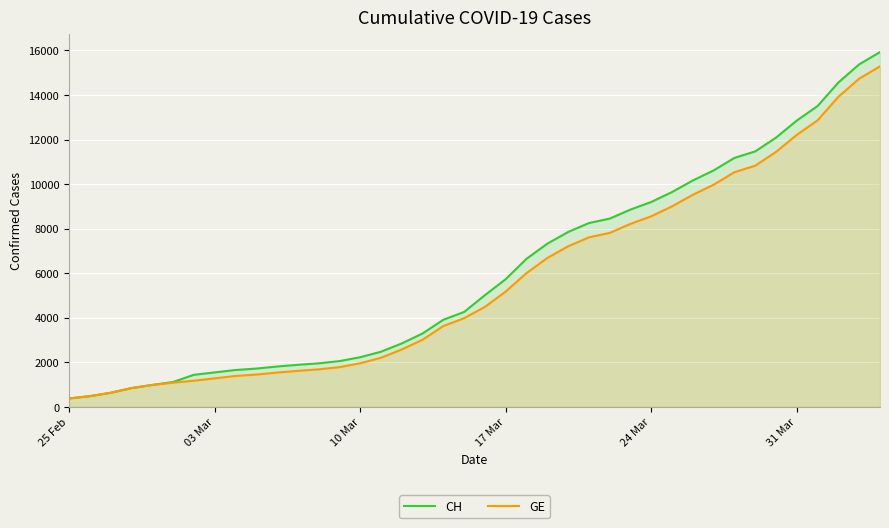

What is the maximum value for CH?

15926